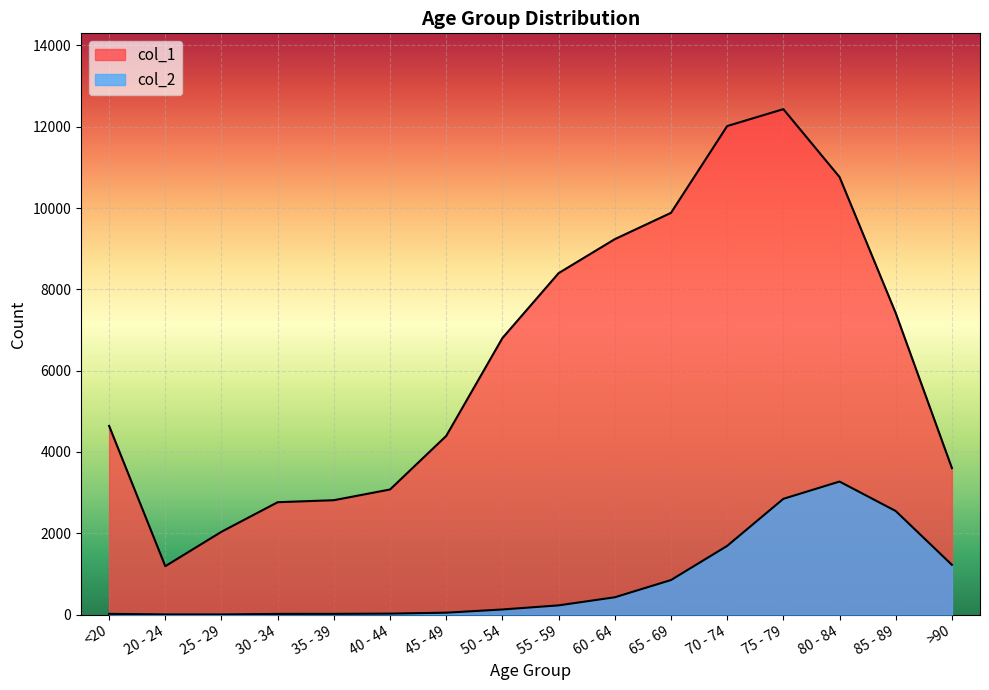

What is the difference between the highest and lowest values at <20?

4623